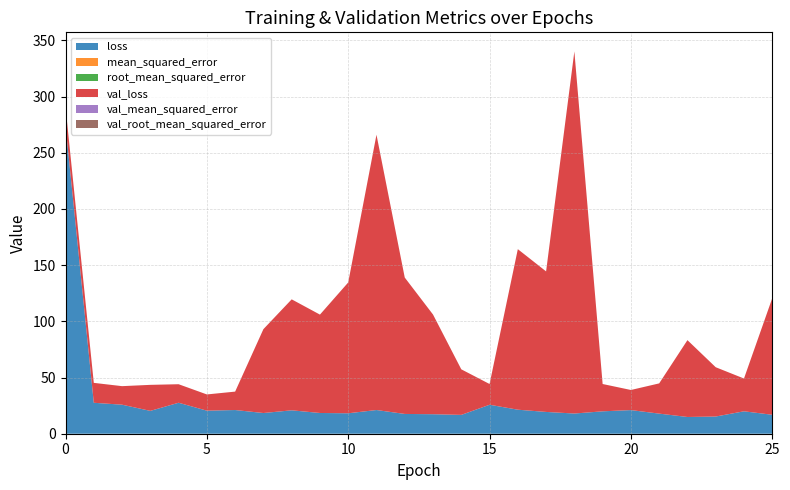

Reading left to right, transcribe all the data shown in this chart.

loss: 274.3	27.5	25.8	20.3	27.6	20.5	21.1	18.4	20.8	18.5	18.2	21.1	17.6	17.4	16.8	25.8	21.4	19.4	18.0	19.9	21.0	17.9	14.9	15.3	19.9	16.9
mean_squared_error: 0.0	0.0	0.0	0.0	0.0	0.0	0.0	0.0	0.0	0.0	0.0	0.0	0.0	0.0	0.0	0.0	0.0	0.0	0.0	0.0	0.0	0.0	0.0	0.0	0.0	0.0
root_mean_squared_error: 0.1	0.0	0.0	0.0	0.0	0.0	0.0	0.0	0.0	0.0	0.0	0.0	0.0	0.0	0.0	0.0	0.0	0.0	0.0	0.0	0.0	0.0	0.0	0.0	0.0	0.0
val_loss: 16.2	17.7	16.5	23.1	16.5	14.4	16.4	74.6	98.7	87.5	116.4	244.9	121.3	88.7	40.5	18.5	142.8	125.0	322.1	24.3	17.9	26.9	68.4	43.9	29.2	103.7
val_mean_squared_error: 0.0	0.0	0.0	0.0	0.0	0.0	0.0	0.0	0.0	0.0	0.0	0.0	0.0	0.0	0.0	0.0	0.0	0.0	0.0	0.0	0.0	0.0	0.0	0.0	0.0	0.0
val_root_mean_squared_error: 0.0	0.0	0.0	0.0	0.0	0.0	0.0	0.0	0.0	0.0	0.0	0.0	0.0	0.0	0.0	0.0	0.0	0.0	0.0	0.0	0.0	0.0	0.0	0.0	0.0	0.0